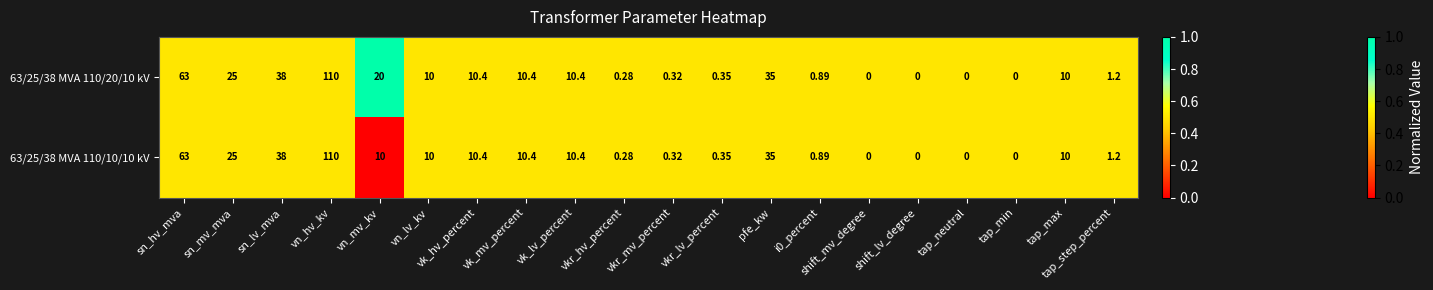

Is the value of 63/25/38 MVA 110/10/10 kV at vn_mv_kv greater than the value of 63/25/38 MVA 110/20/10 kV at shift_lv_degree?

Yes